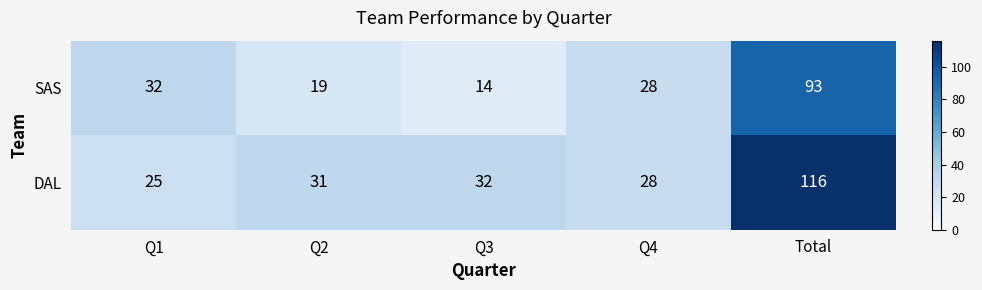

Which category has the highest value in the DAL series?

Total